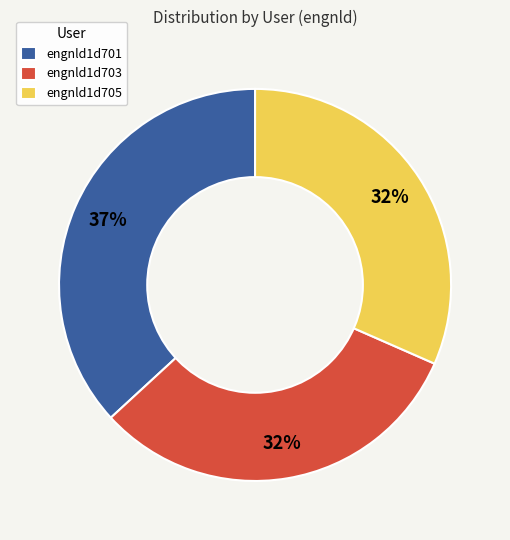

Between engnld1d701 and engnld1d703, which is larger?

engnld1d701